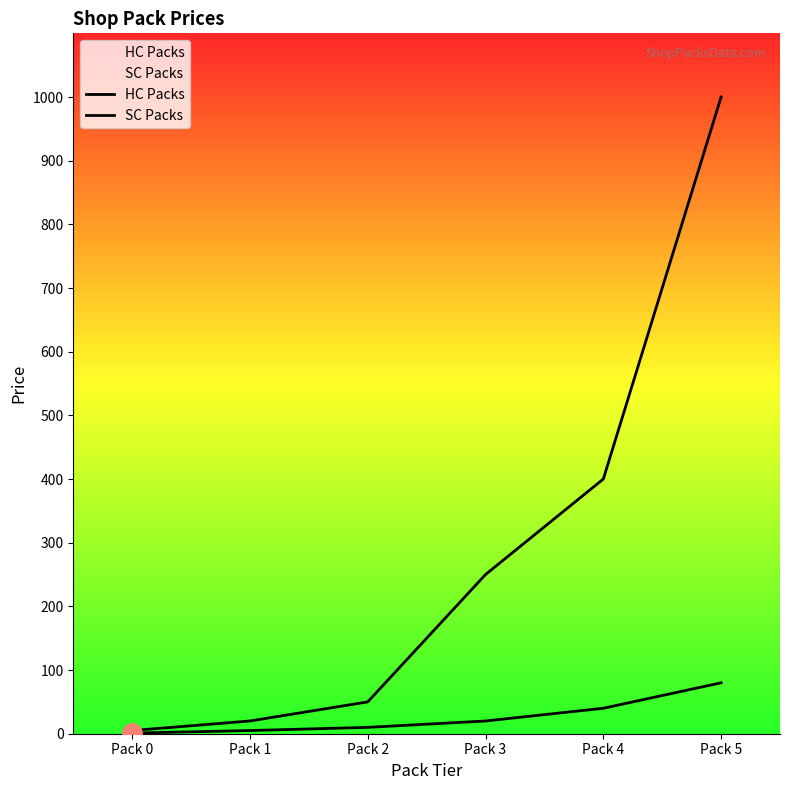

True or false: SC Packs and HC Packs cross at least once.

False